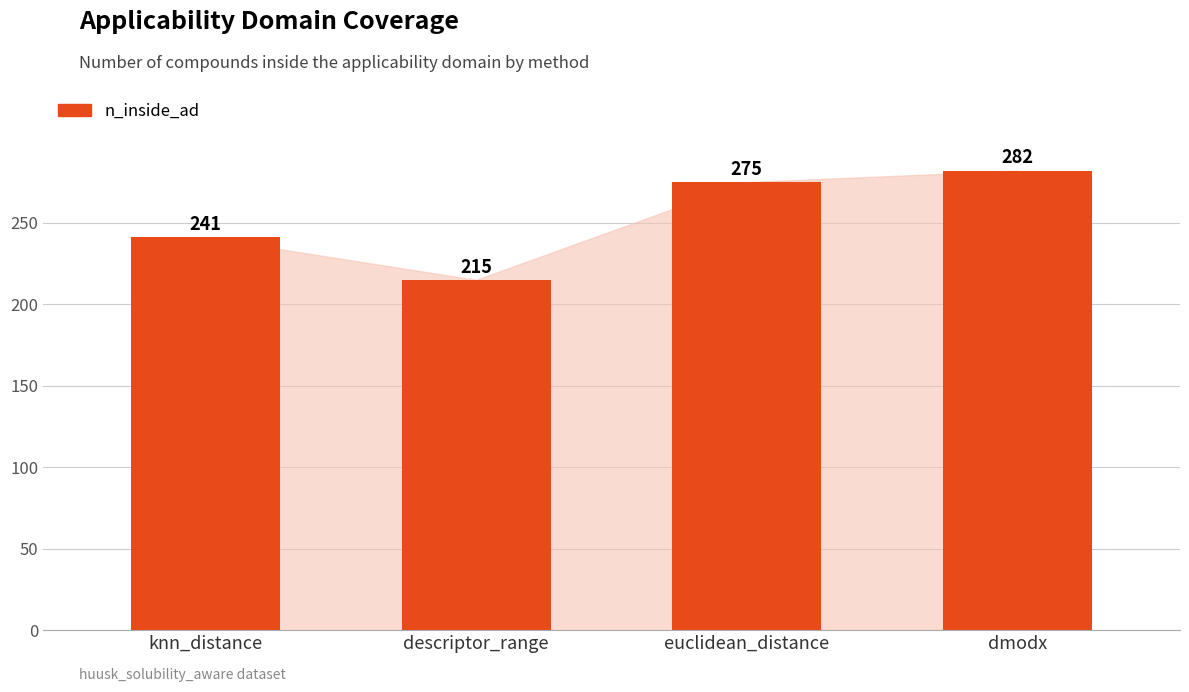

Is it true that the value at euclidean_distance is 482?

False